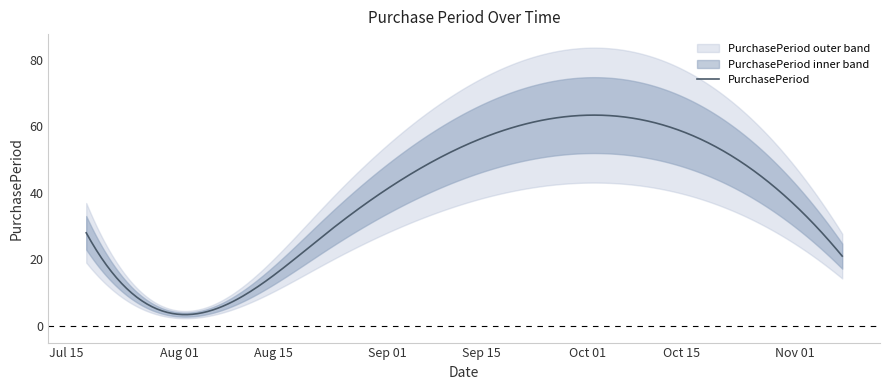

At which label is the value closest to 32?

2017-07-18